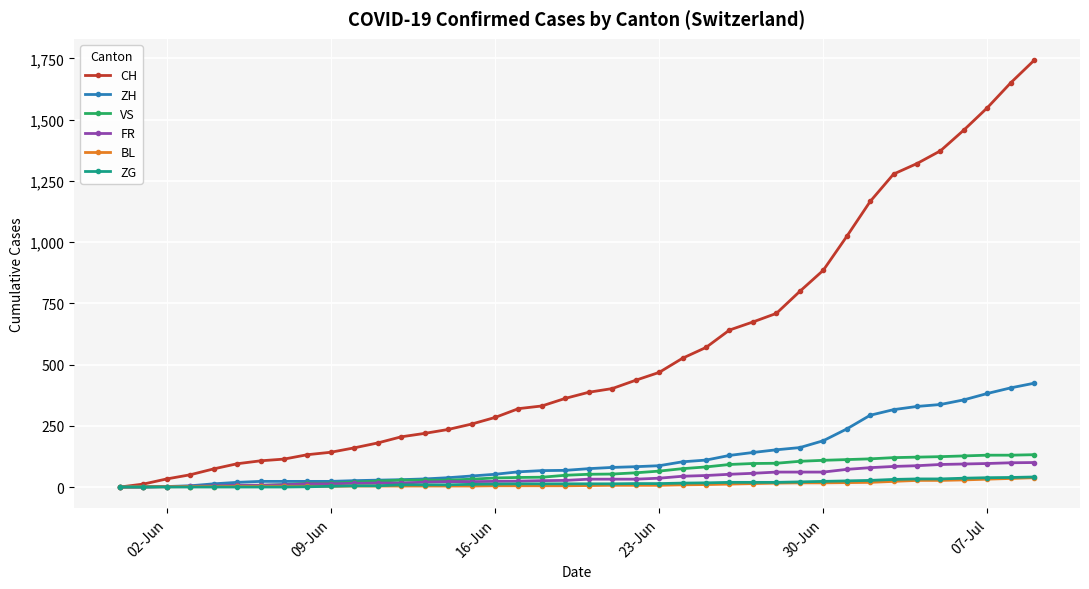

What is the maximum value shown in the chart?

1743